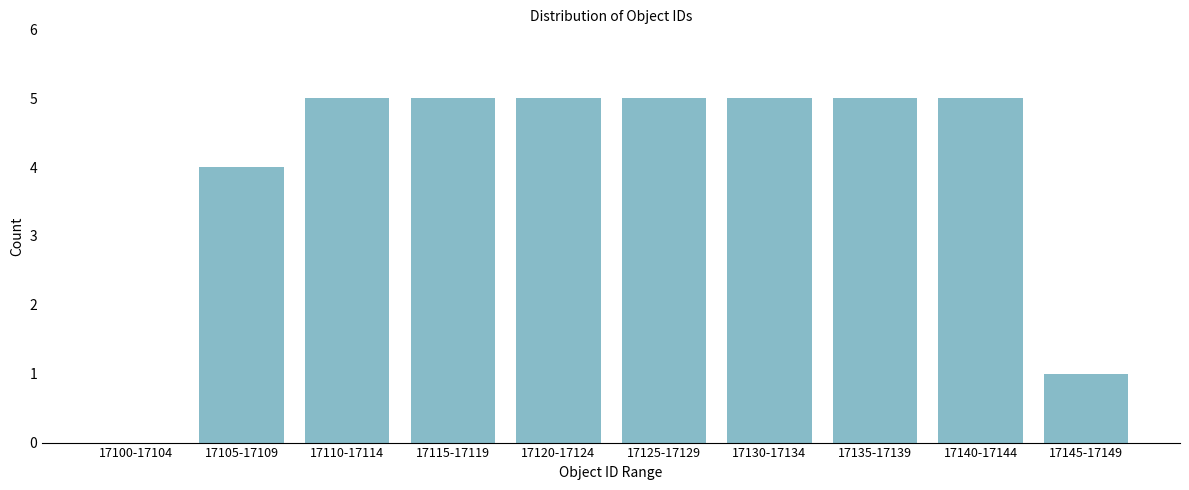

Reading left to right, extract all data points from this chart.

17100-17104=0	17105-17109=4	17110-17114=5	17115-17119=5	17120-17124=5	17125-17129=5	17130-17134=5	17135-17139=5	17140-17144=5	17145-17149=1